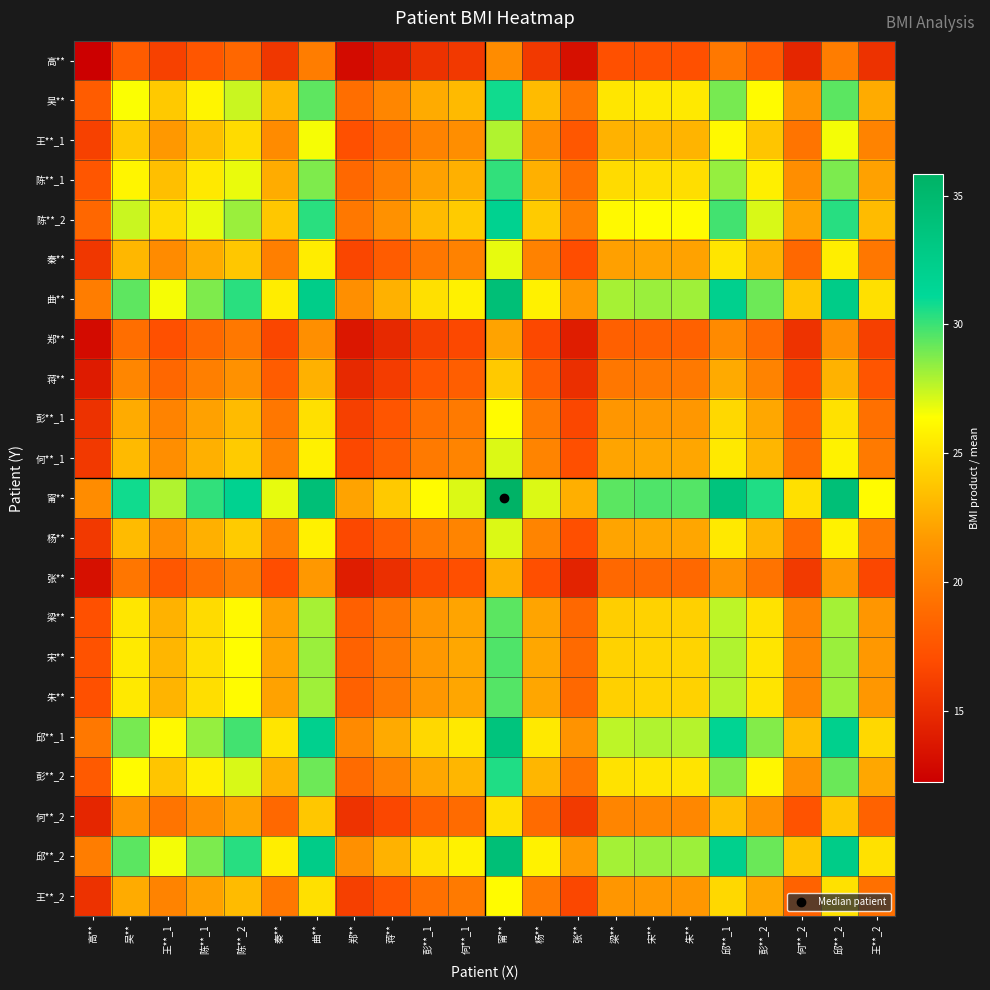

Which series has the largest range (max minus min)?

甯**